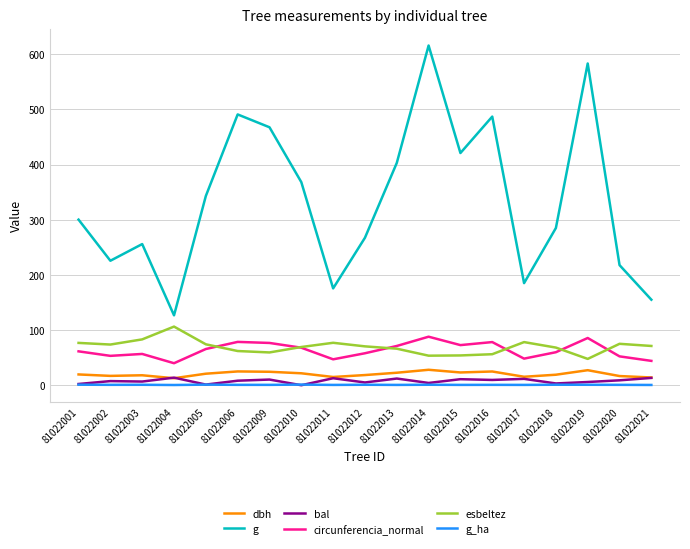

True or false: circunferencia_normal has a value of 71.2 at 81022013.

True